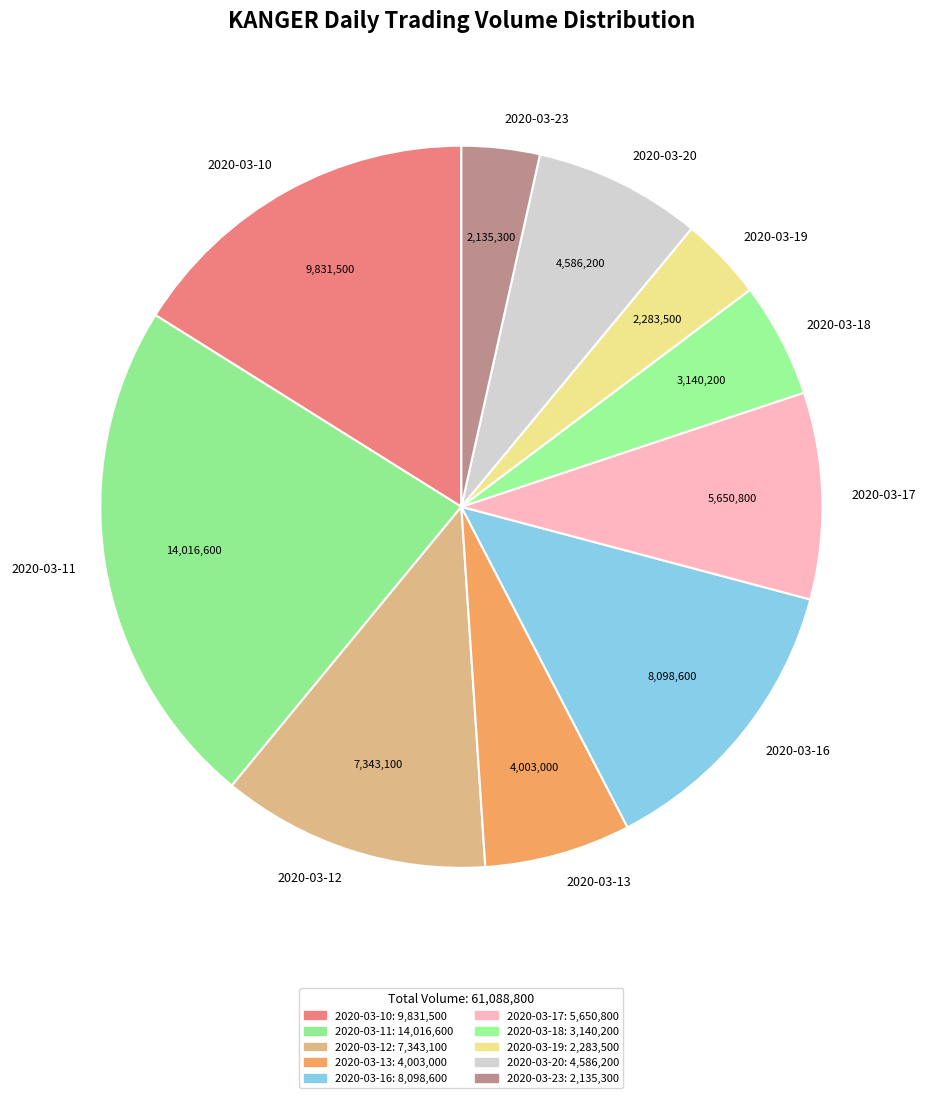

The 2020-03-13 slice represents 1% of the pie. True or false?

False